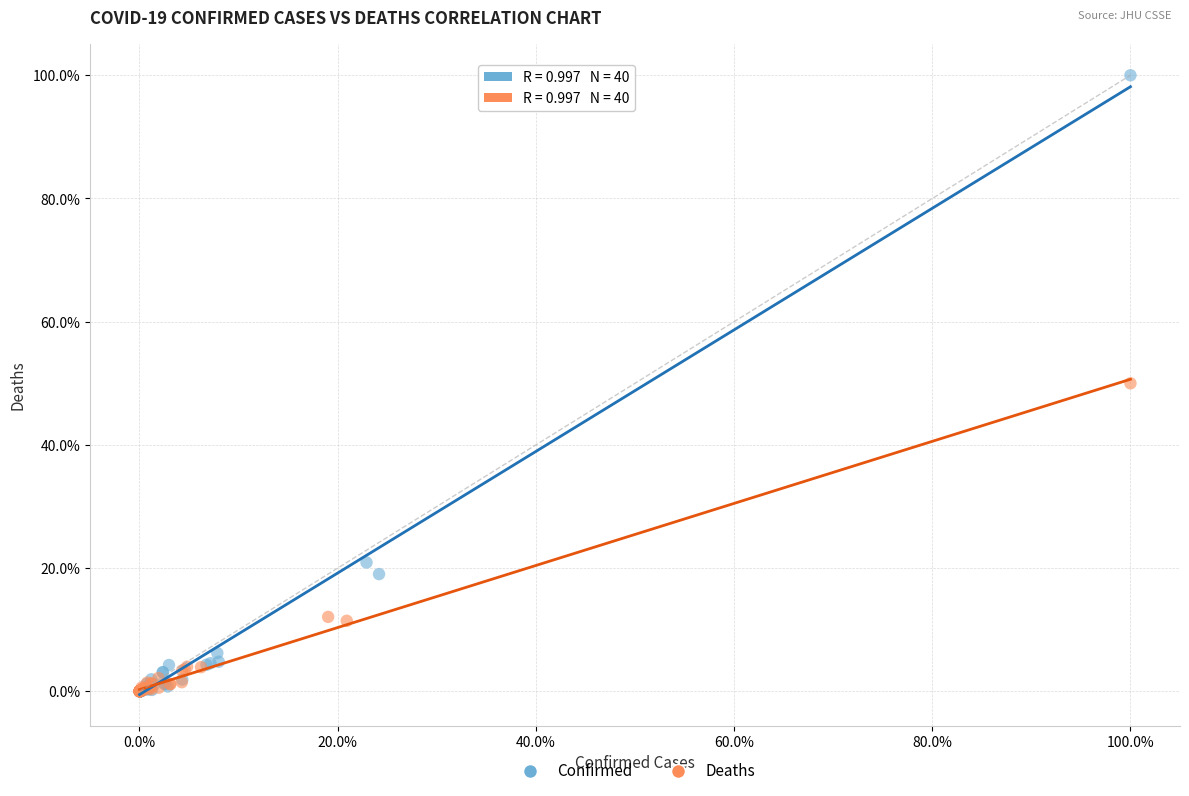

Which series reaches the maximum Y coordinate?

Confirmed